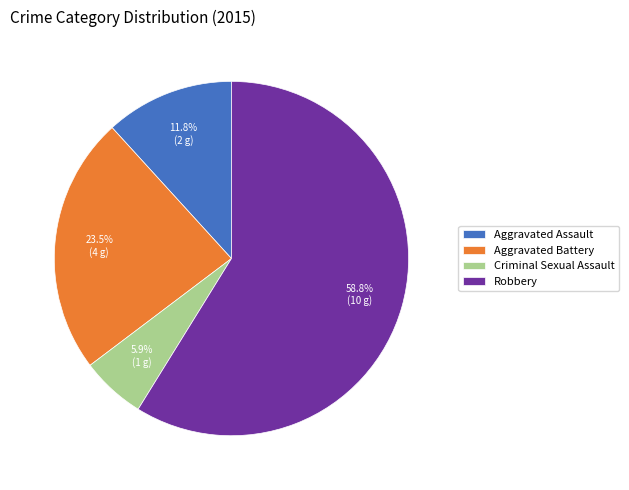

Is Aggravated Assault the majority of the pie?

No